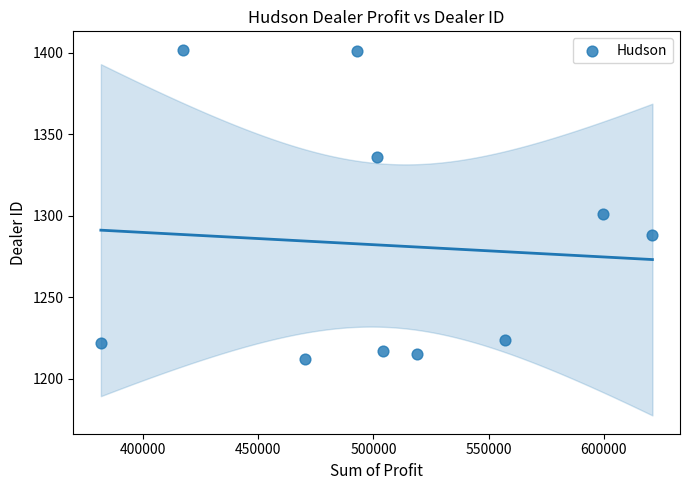

What is the average Y value?

1282